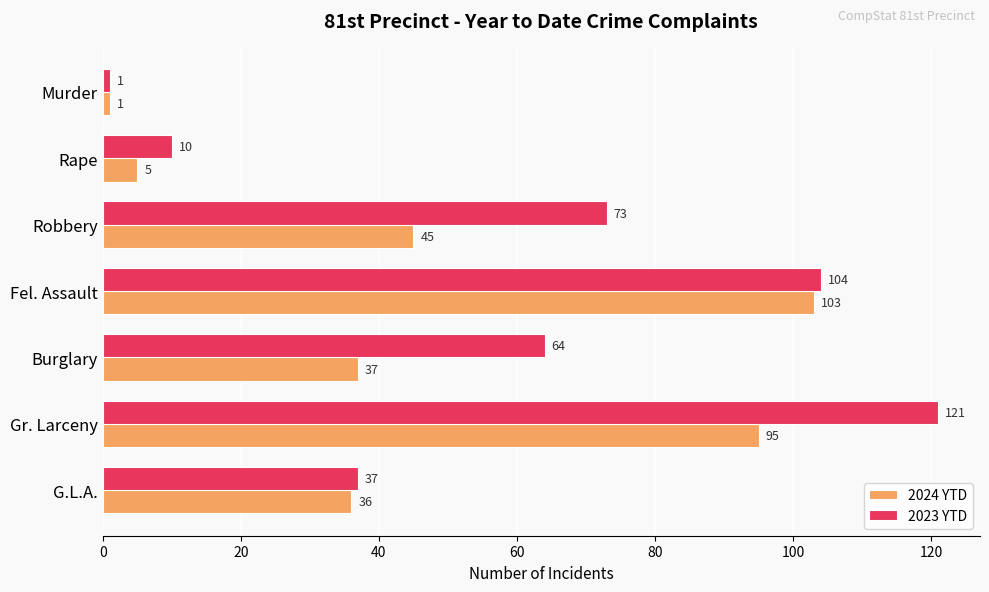

Rank the categories by 2023 YTD value from highest to lowest.

Gr. Larceny, Fel. Assault, Robbery, Burglary, G.L.A., Rape, Murder